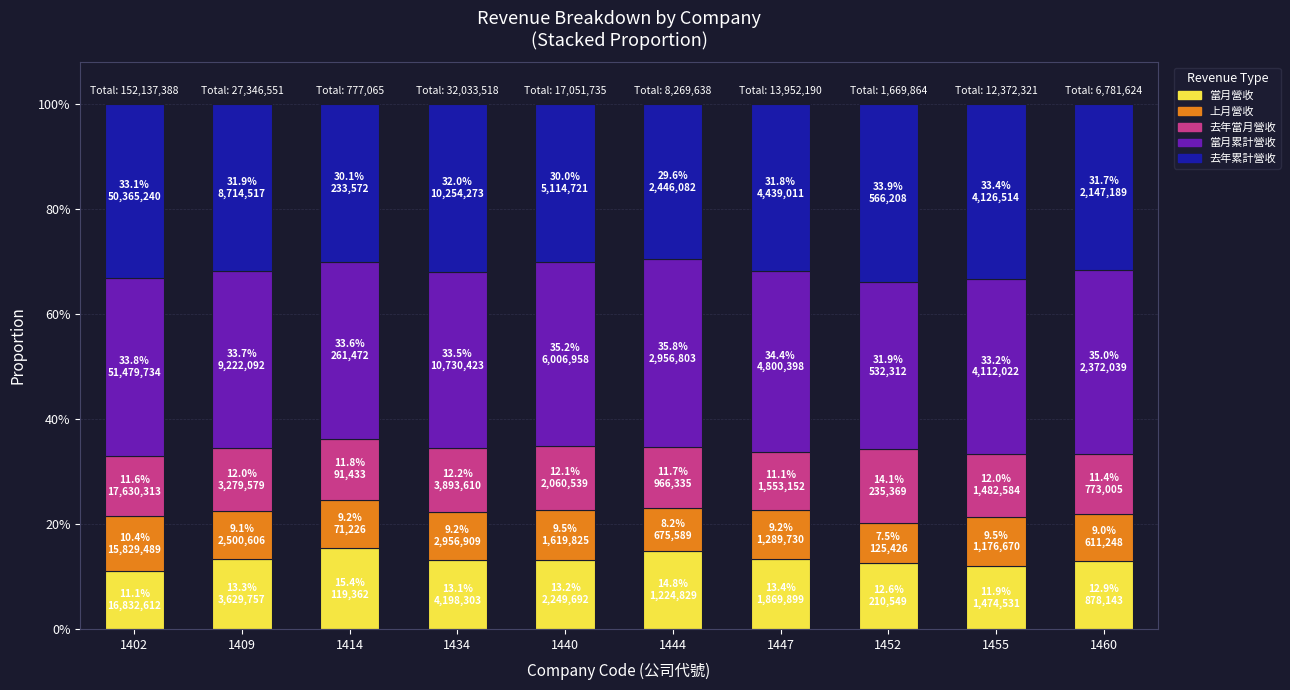

Which series has the largest range (max minus min)?

去年累計營收